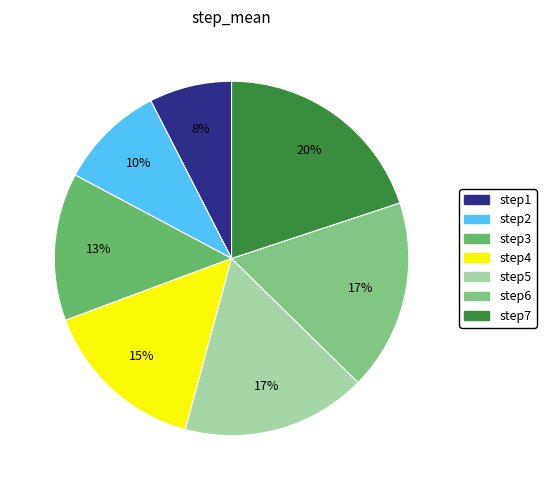

Which category has the smallest portion of the pie?

step1